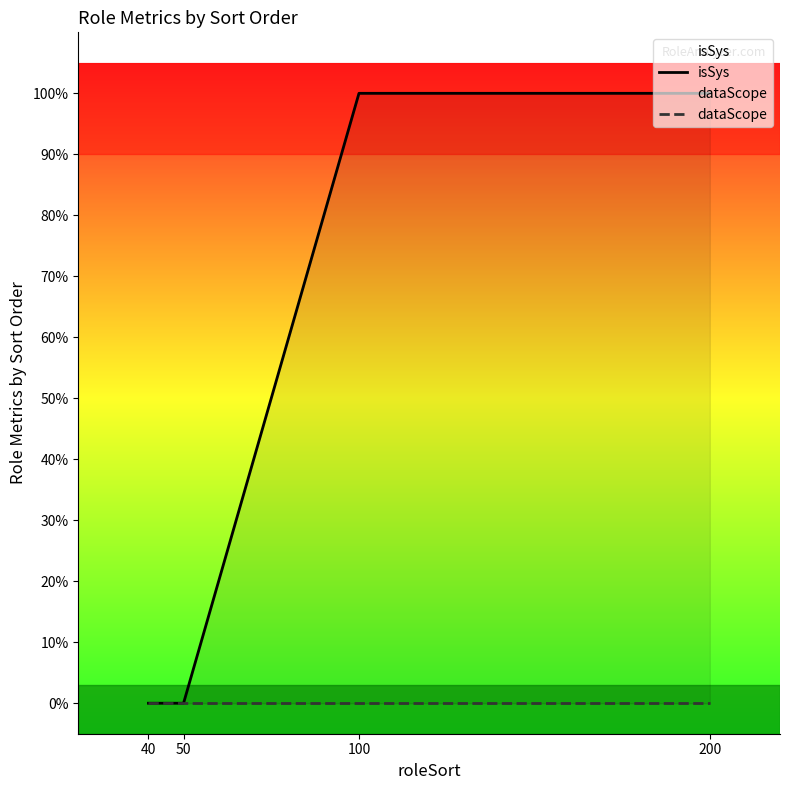

The value of isSys at 200 is 0. True or false?

False